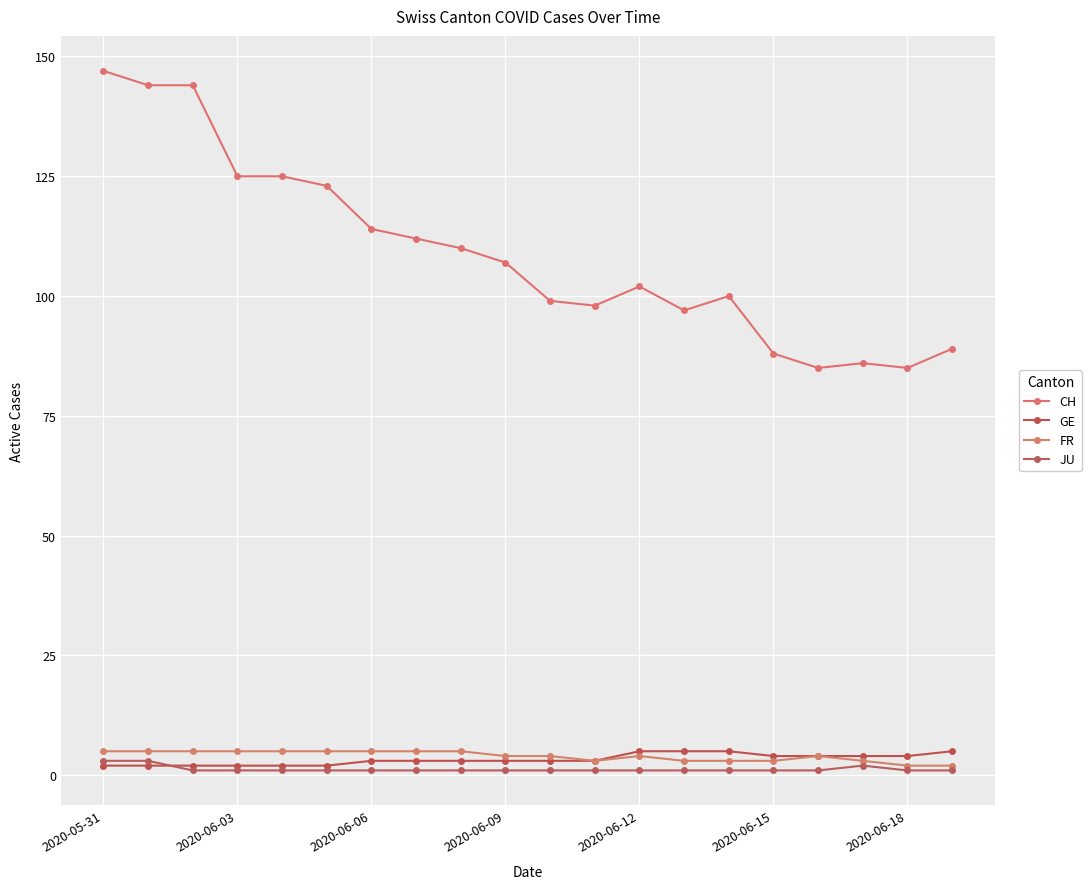

Which category has the highest value across all series?

2020-05-31